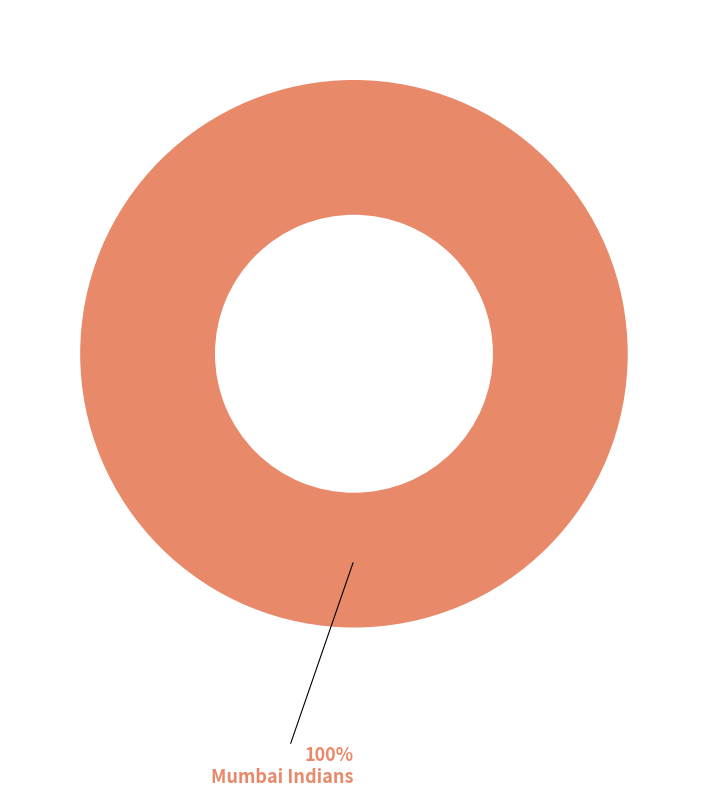

True or false: Mumbai Indians accounts for 100% of the total.

True